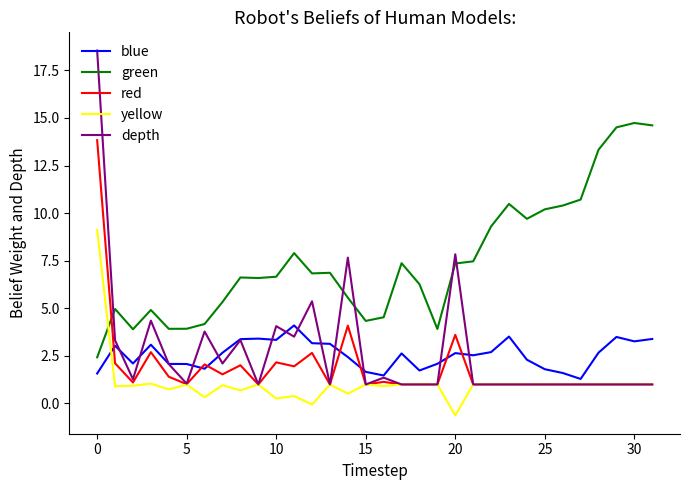

Is this an area chart (filled region under the line)?

No